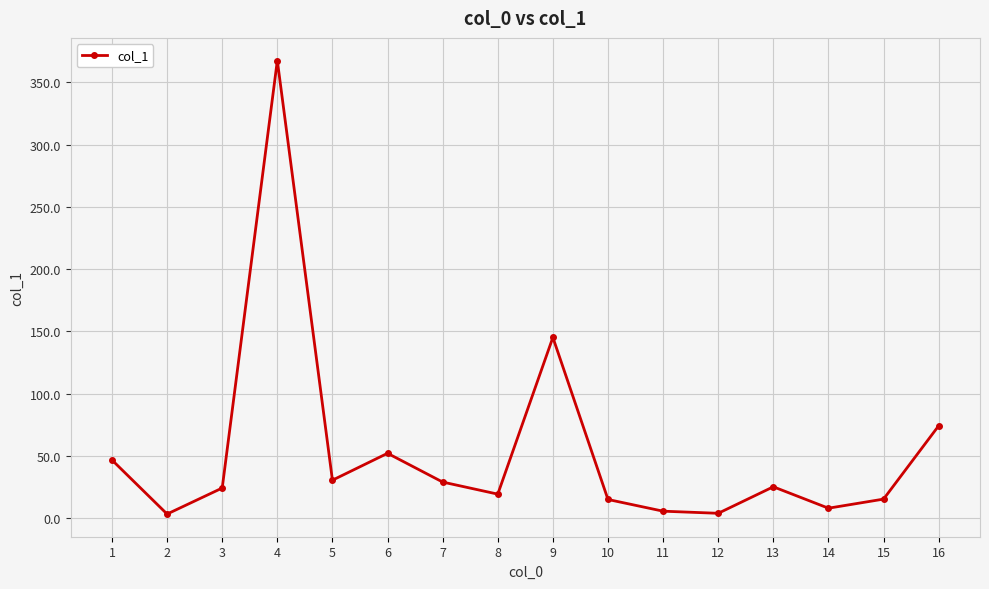

Where is the data nearest to the value 185?

9